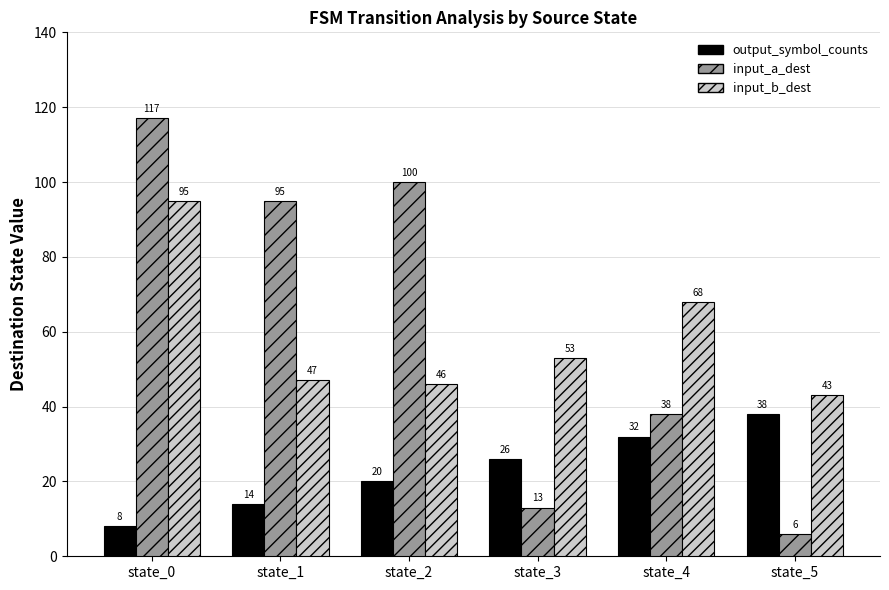

Rank the categories by input_a_dest value from highest to lowest.

state_0, state_2, state_1, state_4, state_3, state_5